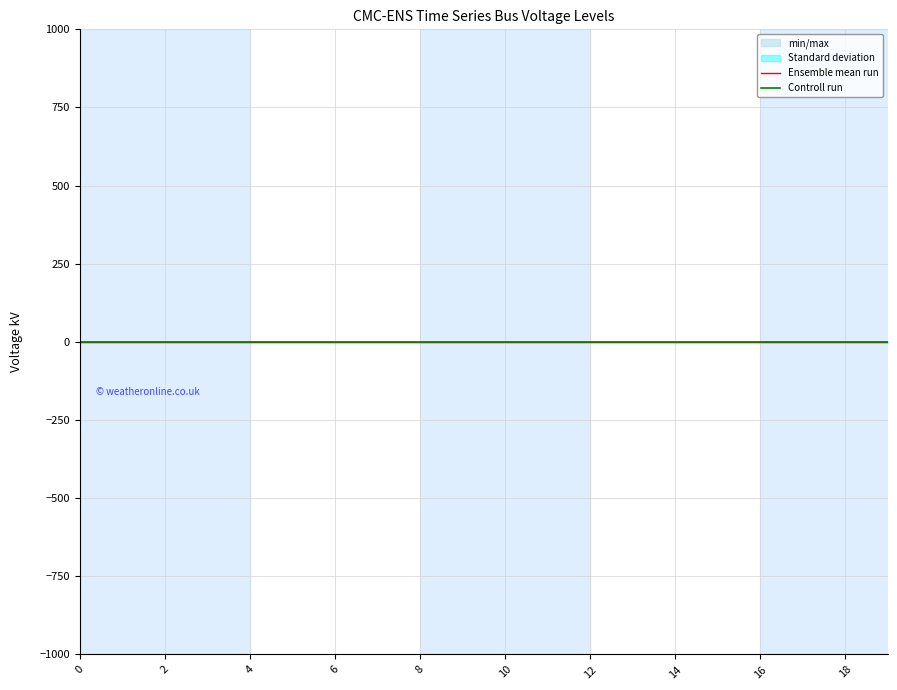

What value does the Controll run series have at 18?

0.4